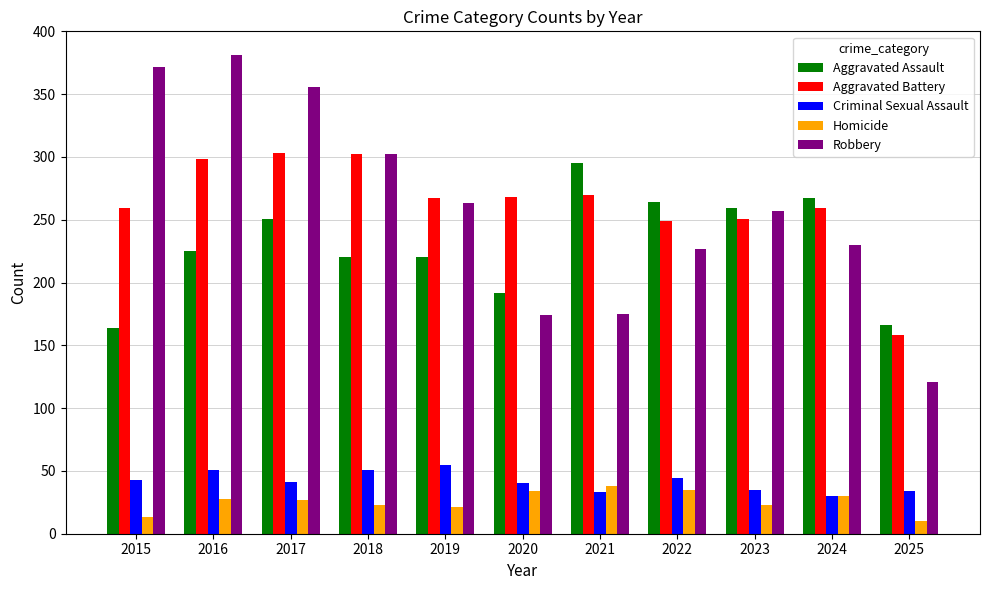

Rank the series at 2016 from lowest to highest value.

Homicide, Criminal Sexual Assault, Aggravated Assault, Aggravated Battery, Robbery